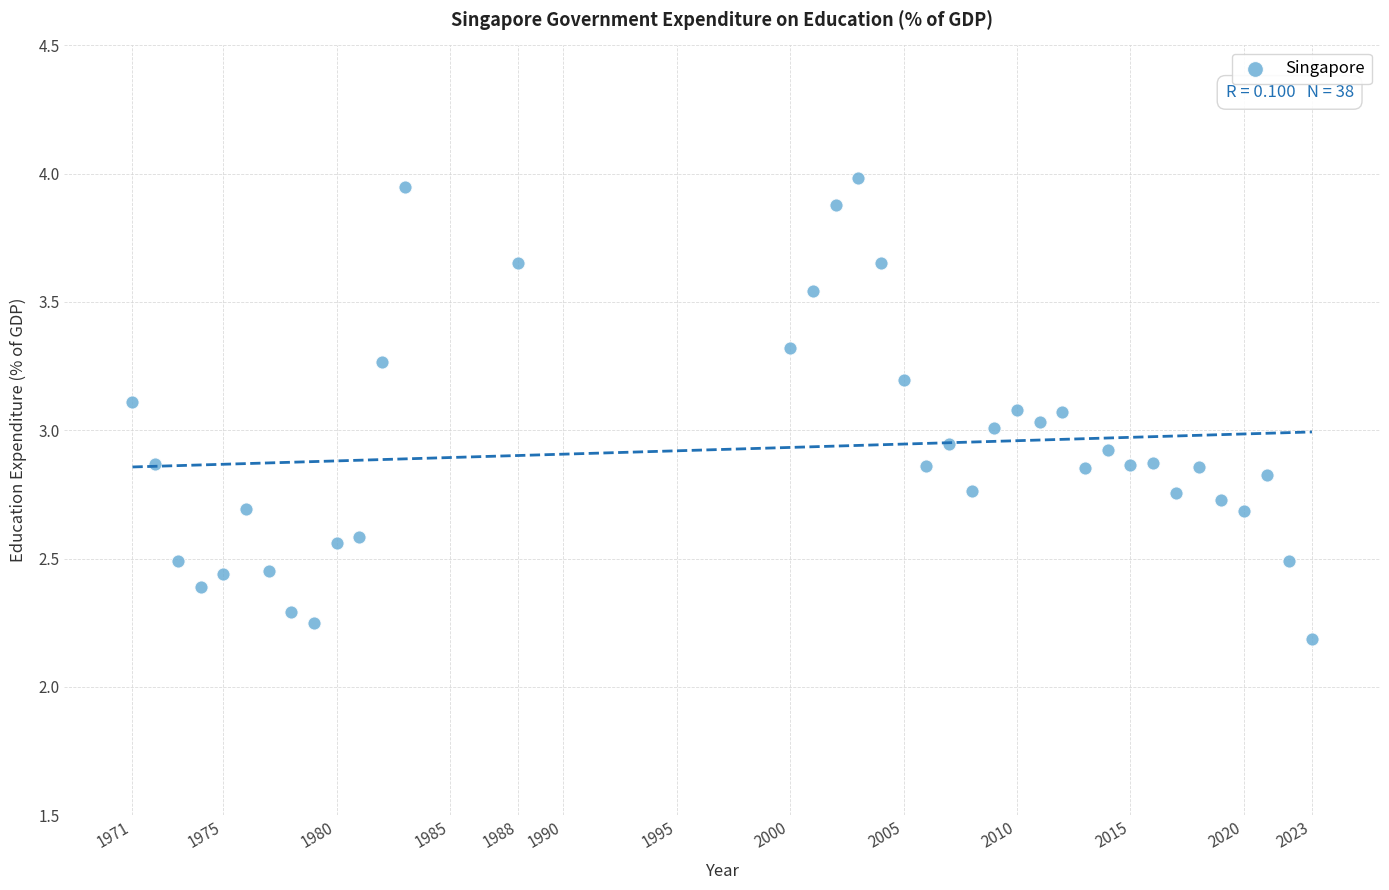

What is the range of Y values (max minus min)?

1.8